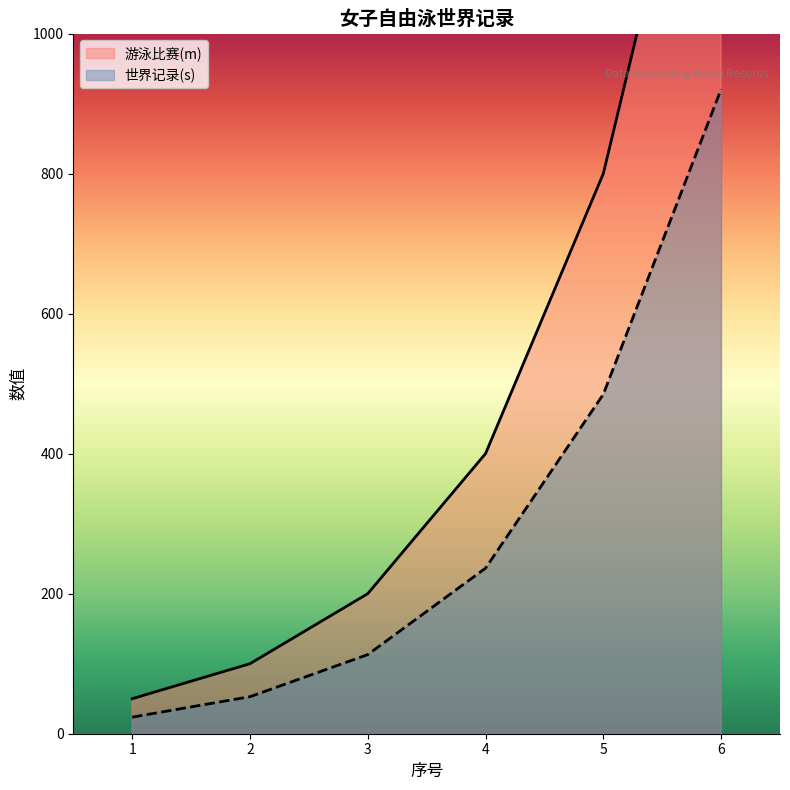

Which label corresponds to the smallest value in the chart?

1